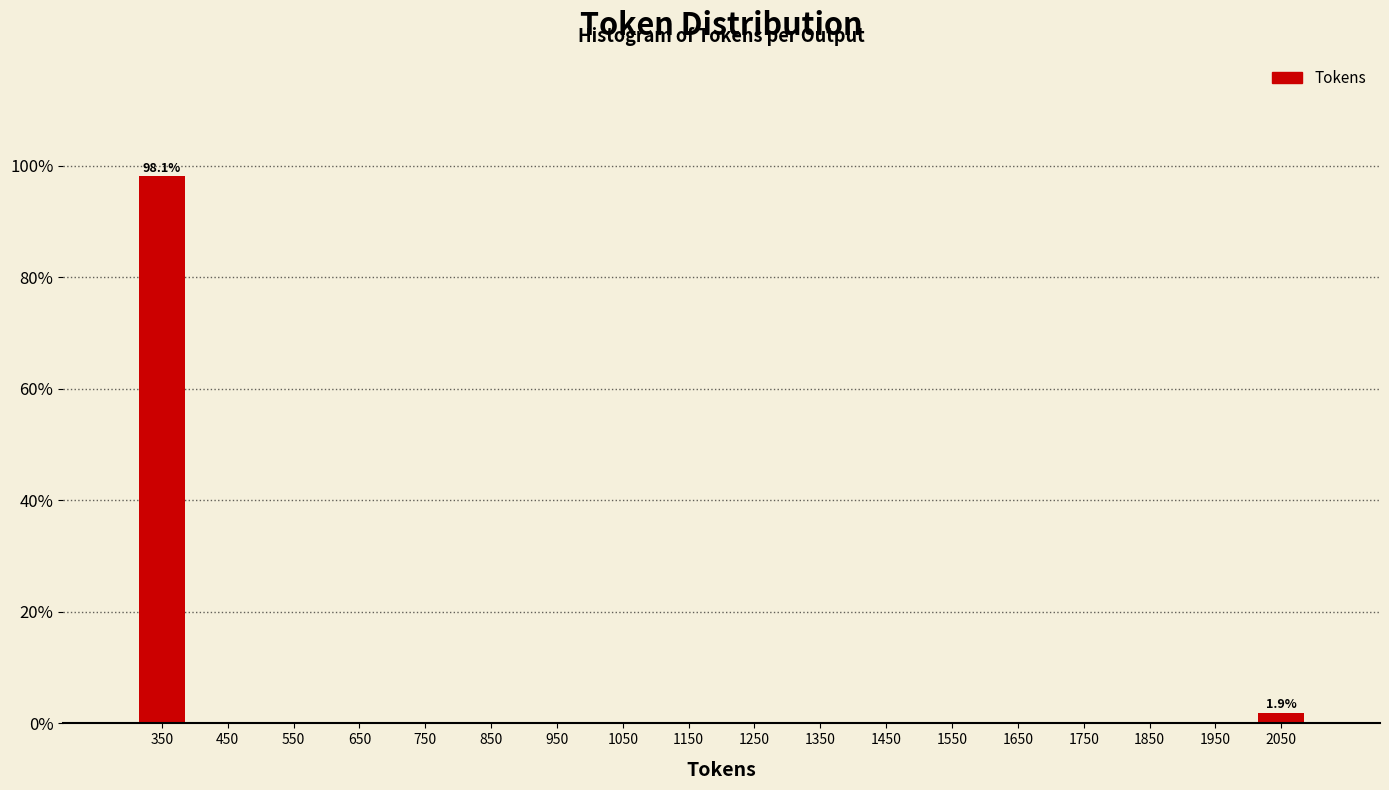

Which range on the x-axis has the tallest bar?

300 to 400